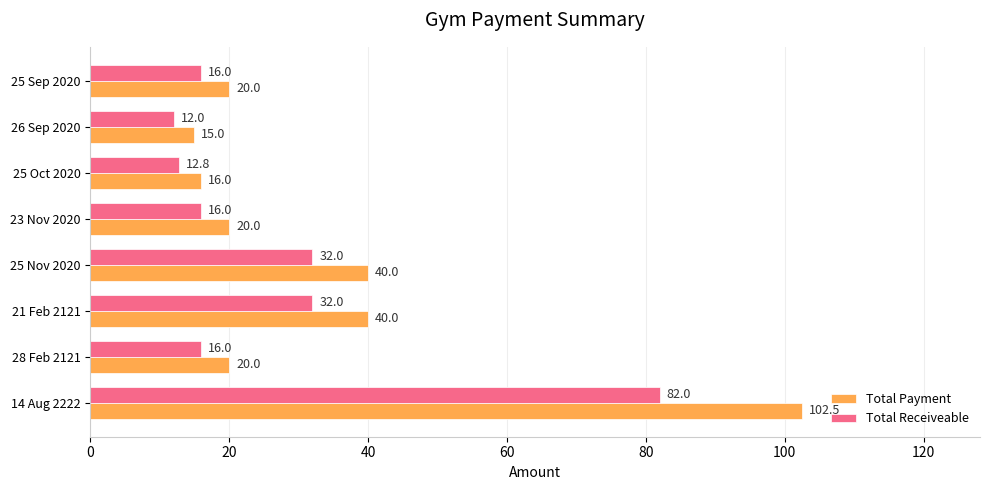

At 26 Sep 2020, list the series in order from largest to smallest.

Total Payment, Total Receiveable